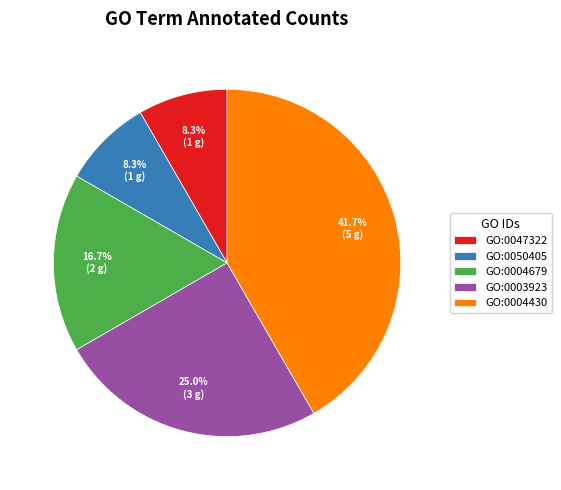

Which slice is the largest?

GO:0004430